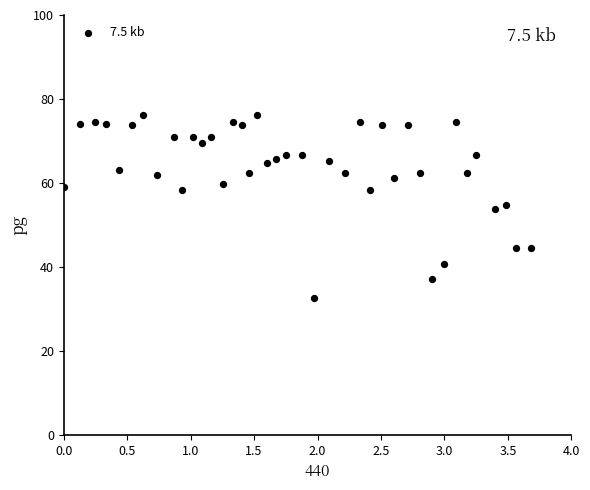

What is the range of Y values (max minus min)?

43.6